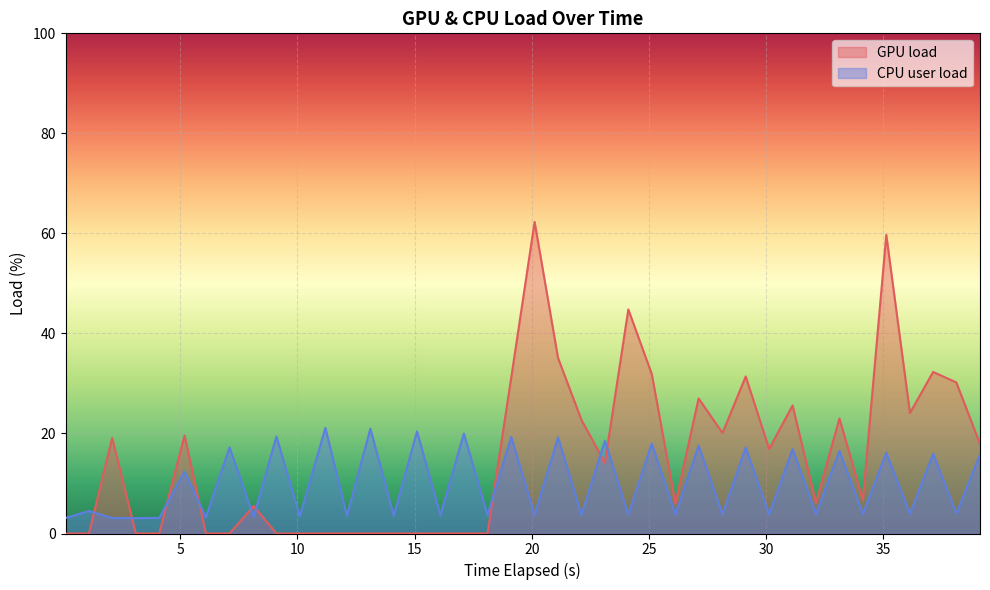

Rank the series by their average value, from highest to lowest.

GPU load, CPU user load